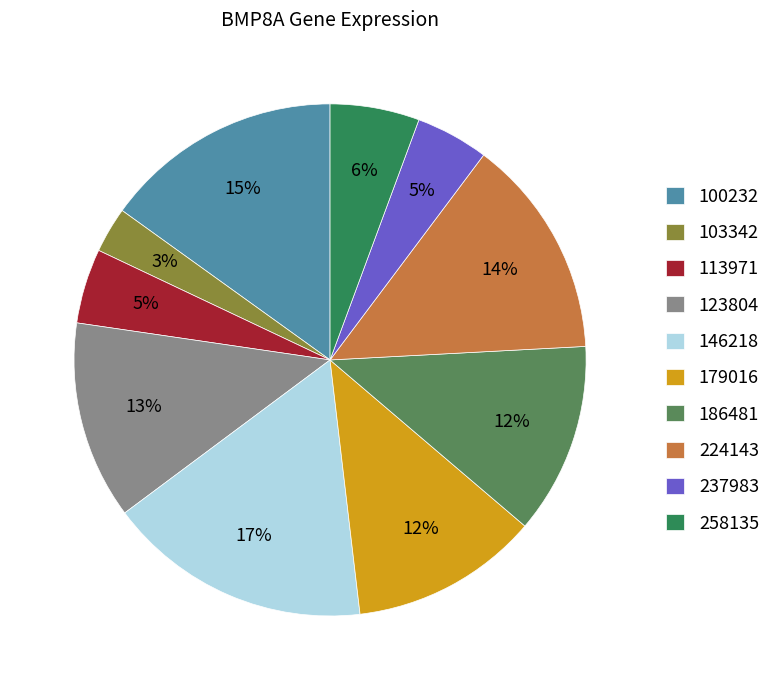

Between 179016 and 224143, which is larger?

224143